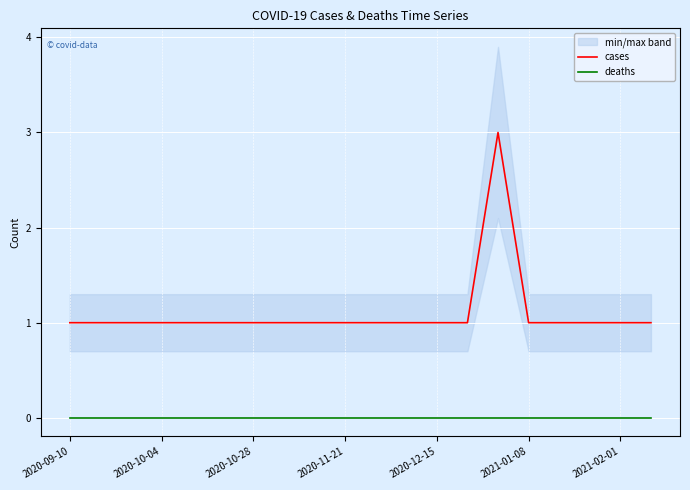

True or false: deaths and cases intersect in this chart.

False